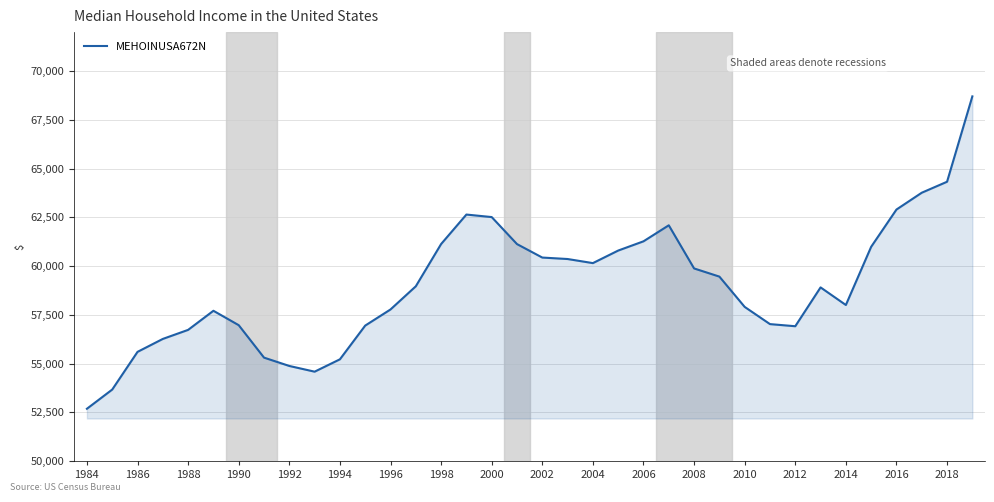

What is the difference between the maximum and minimum values?

16024